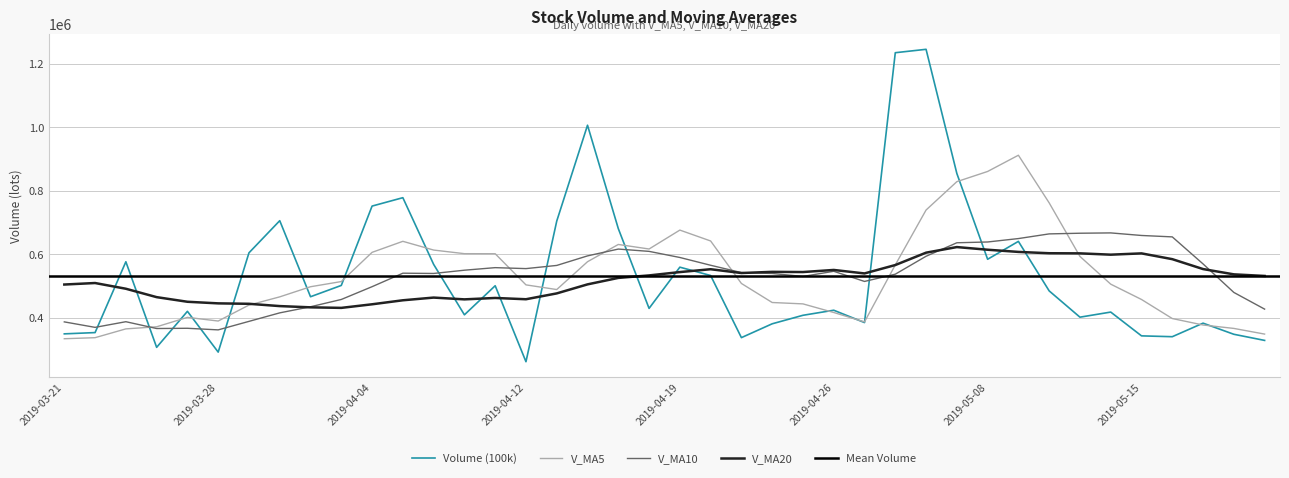

What is the value of the V_MA20 point at the 7th from the left?

444911.7